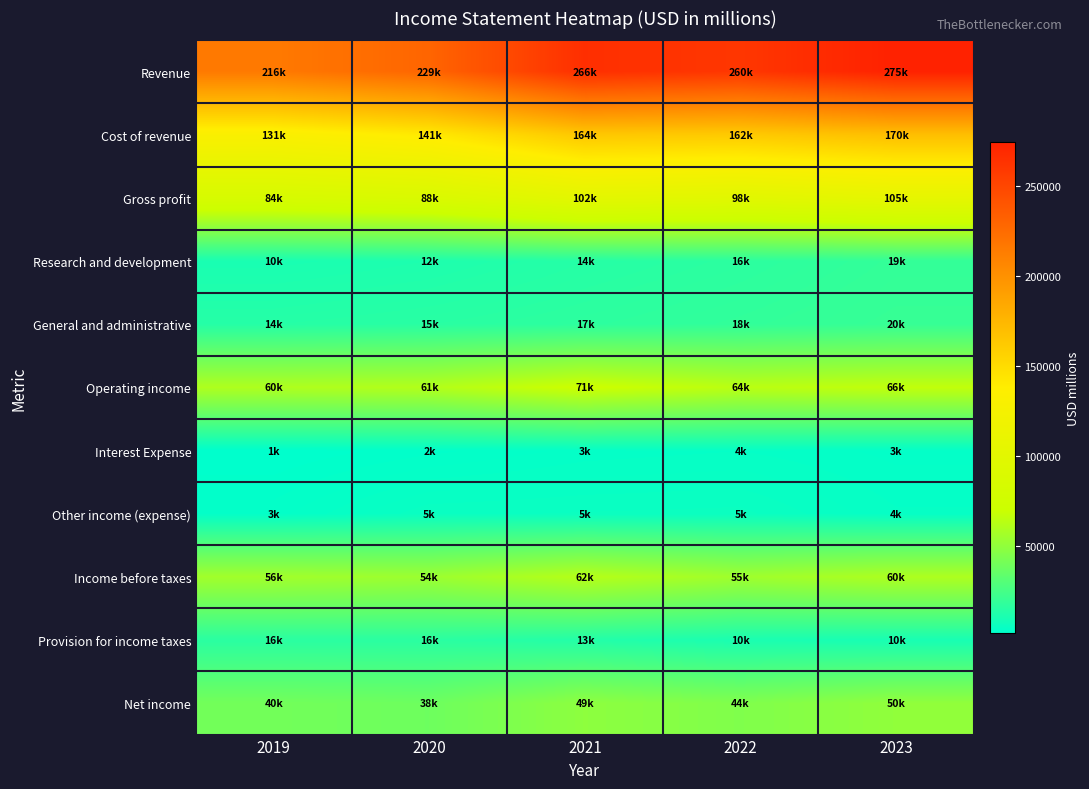

What is the minimum value shown in the chart?

1456